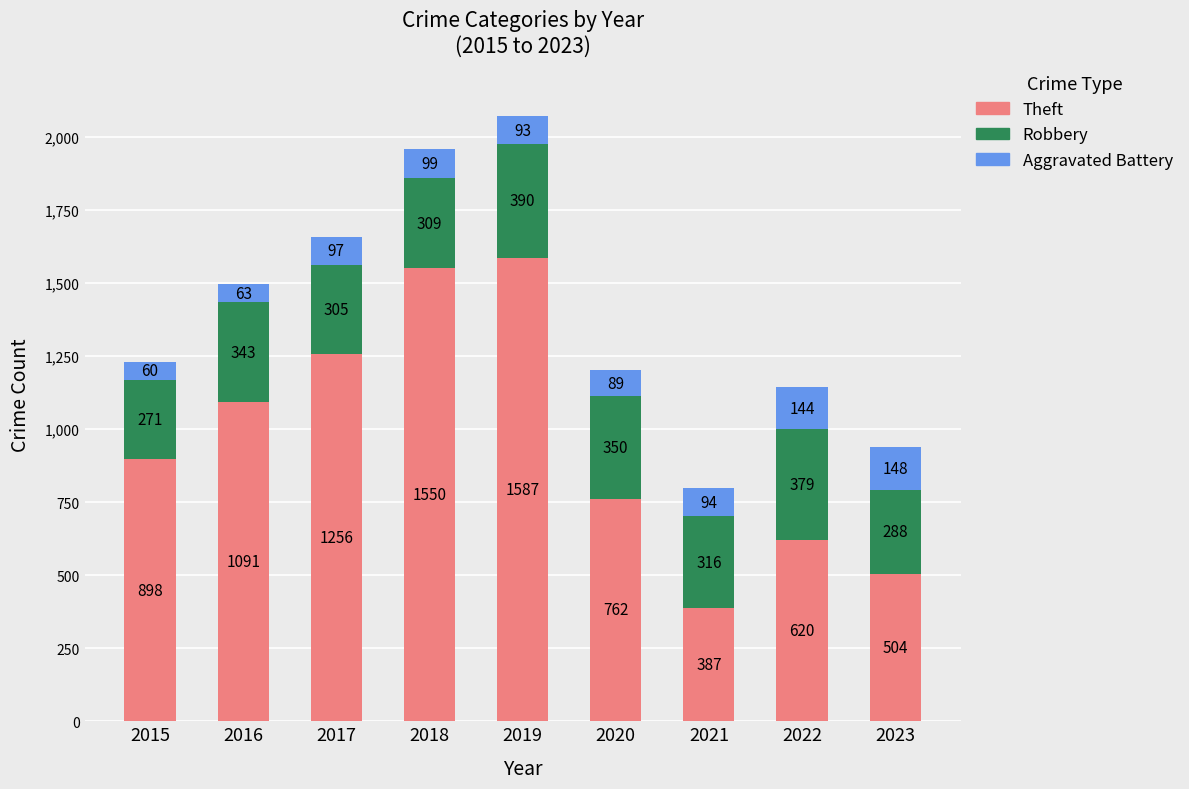

The value of Theft at 2017 is 1256. True or false?

True